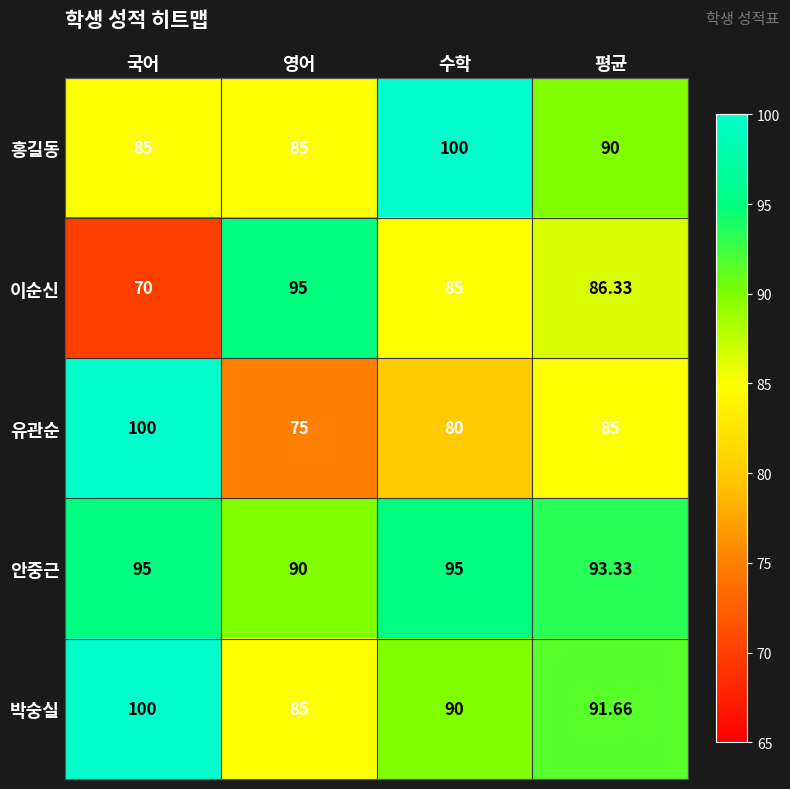

Which series has the largest total across all categories?

안중근